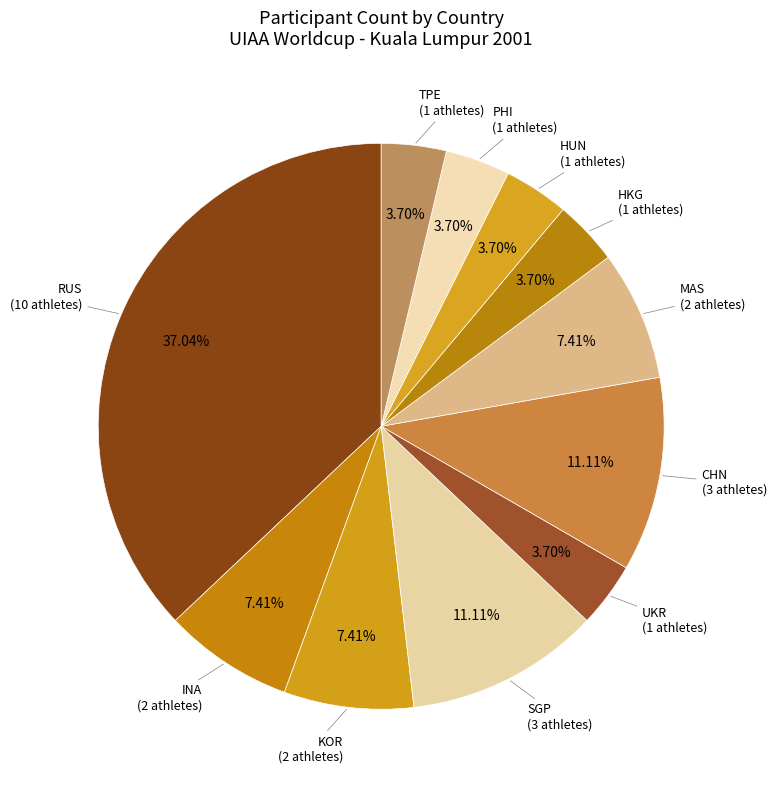

Is PHI the majority of the pie?

No